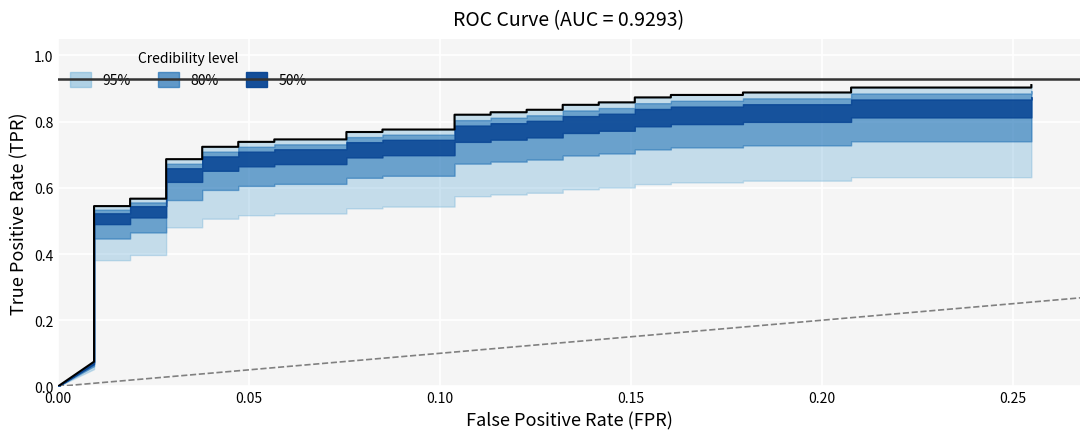

What is the average value?

0.7